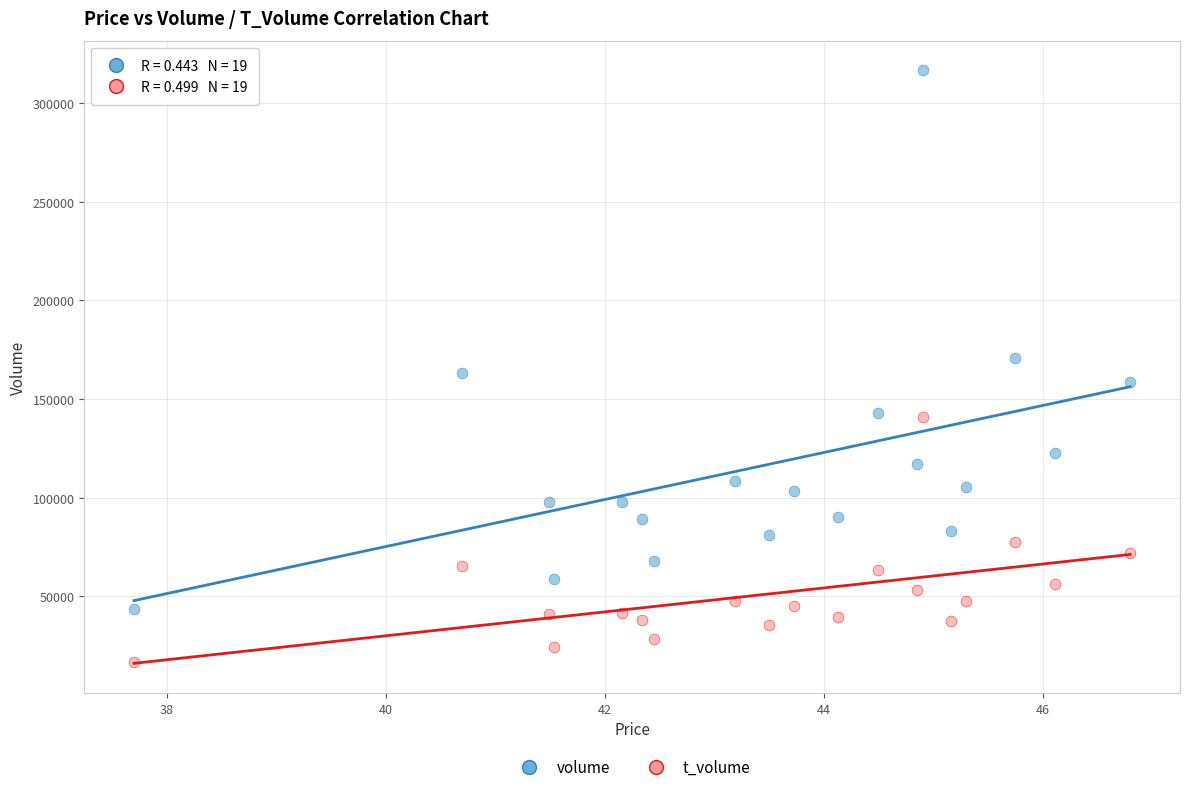

In the volume series, what Y value is closest to 179993?

170838